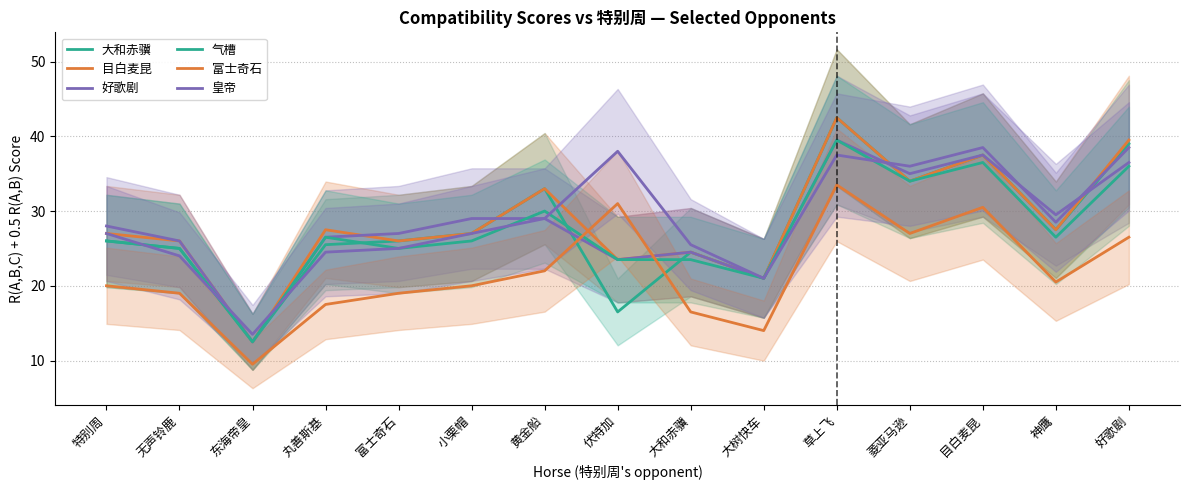

Which series has the widest spread of values?

大和赤骥